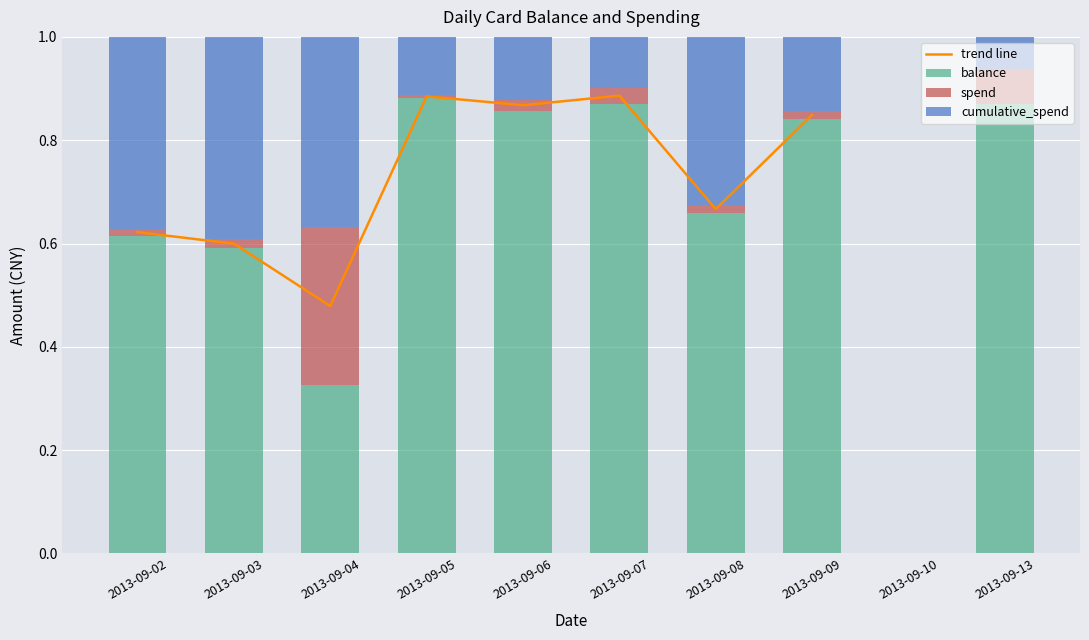

At which category is the sum across all series the highest?

2013-09-13